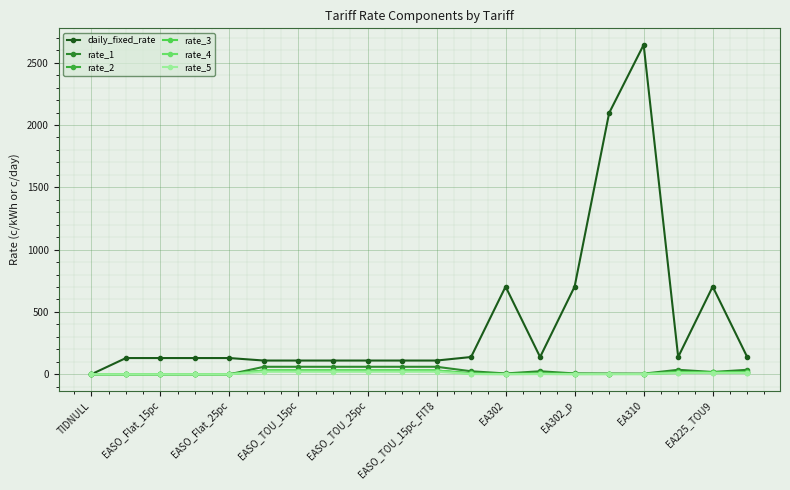

Is this an area chart (filled region under the line)?

No